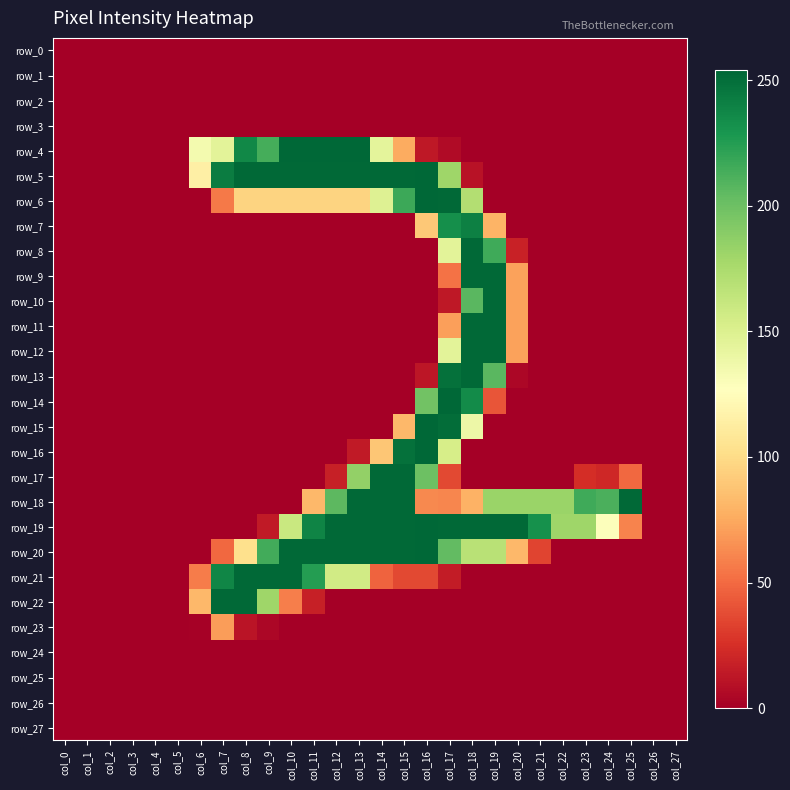

Which series has the widest spread of values?

row_4